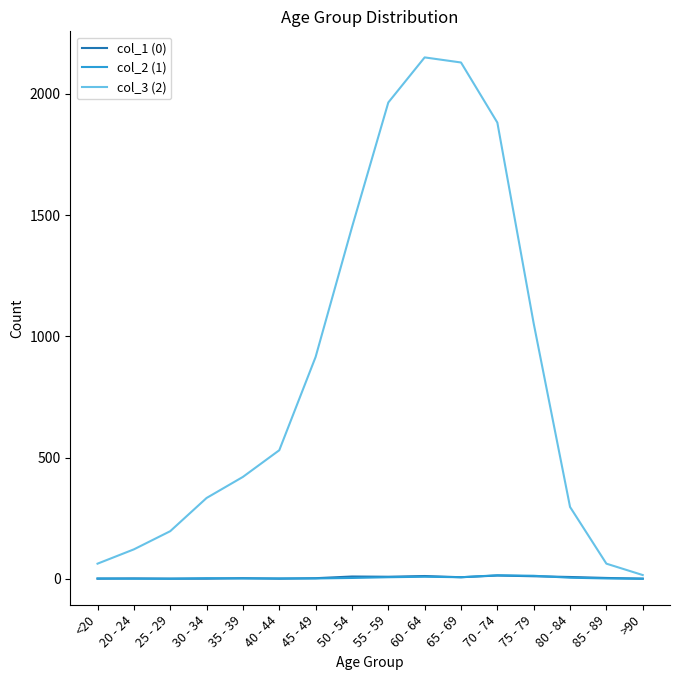

The value of col_3 (2) at 30 - 34 is 598. True or false?

False